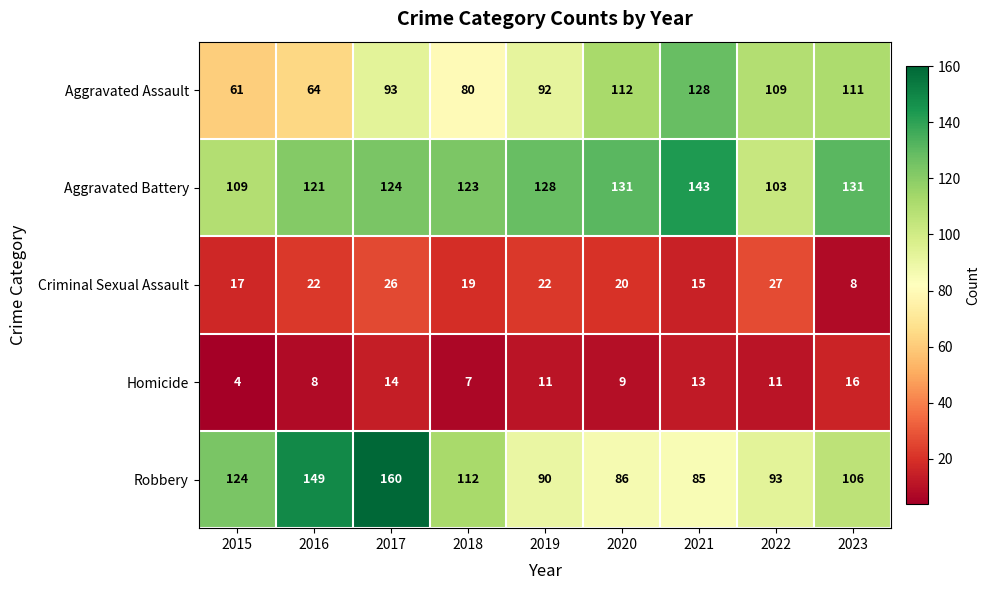

Which series changed the most between 2021 and 2022?

Aggravated Battery